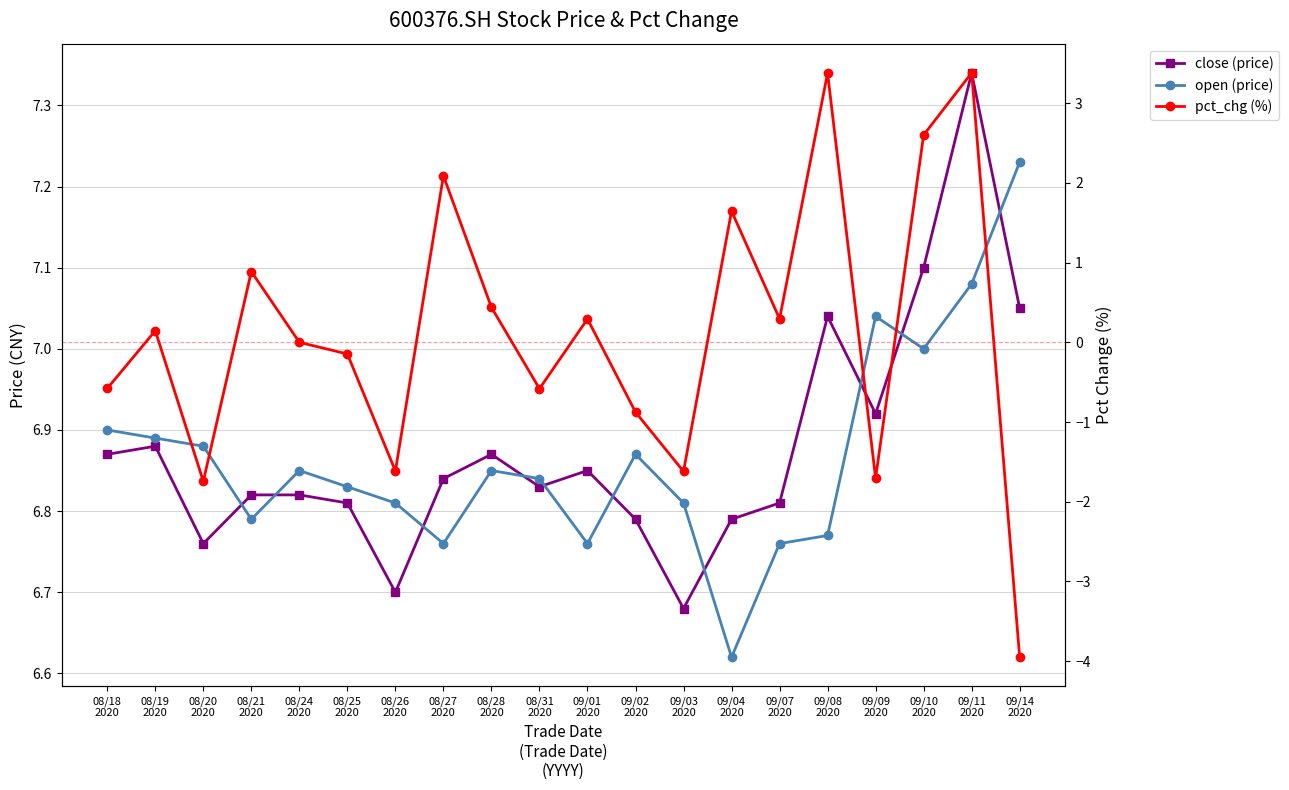

Which has a higher value, 08/28
2020 or 09/03
2020?

08/28
2020